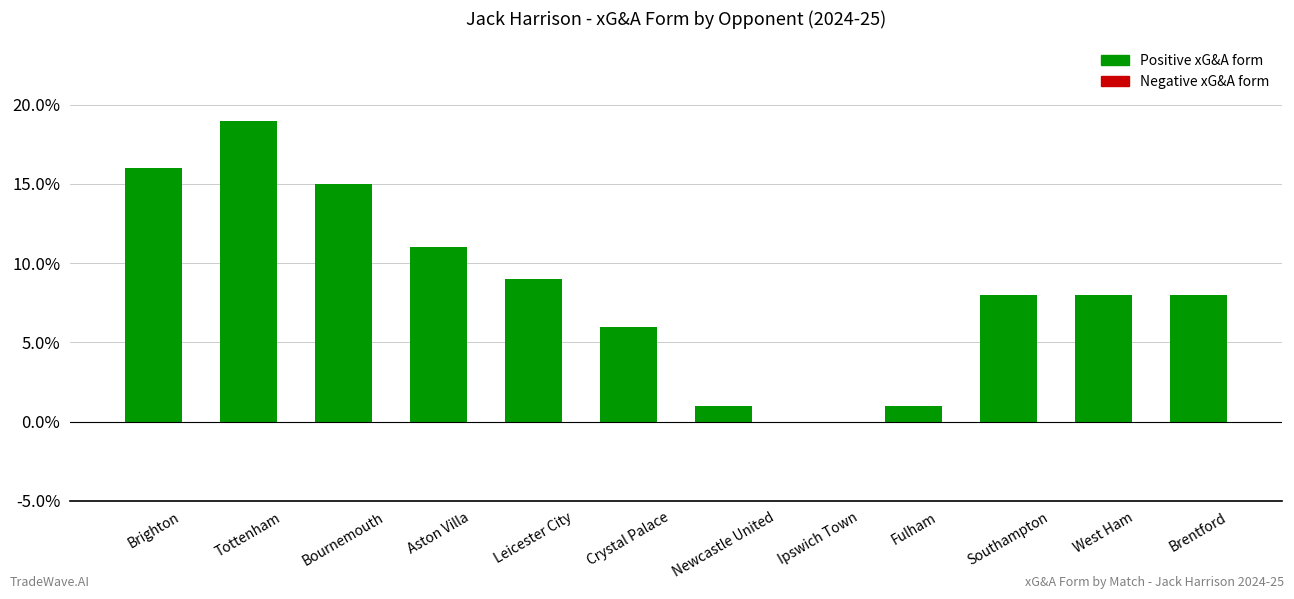

At which label is the value closest to 0?

Ipswich Town